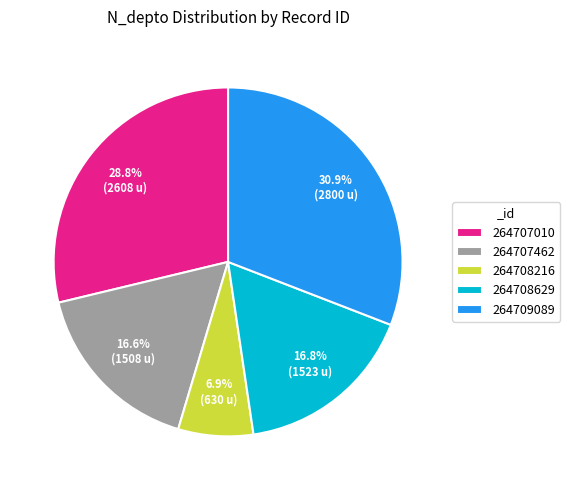

Is there any slice that represents more than half of the pie?

No